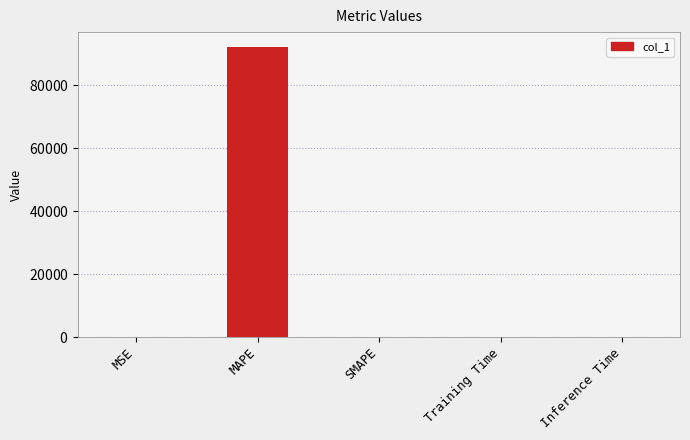

Are the bars grouped side by side (vs. stacked)?

No